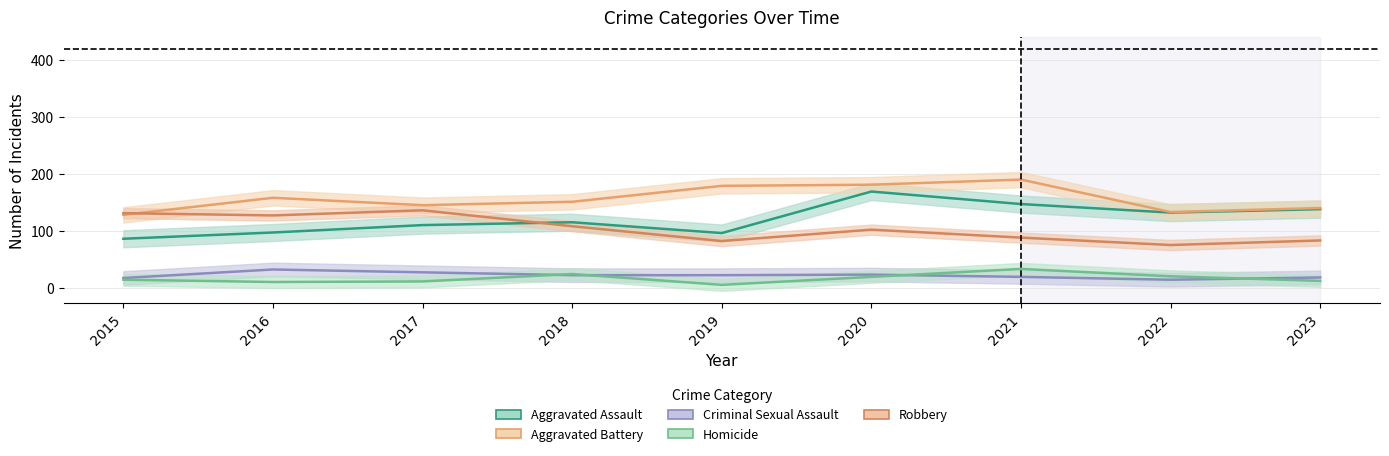

How many data points in Aggravated Battery are above 151?

4